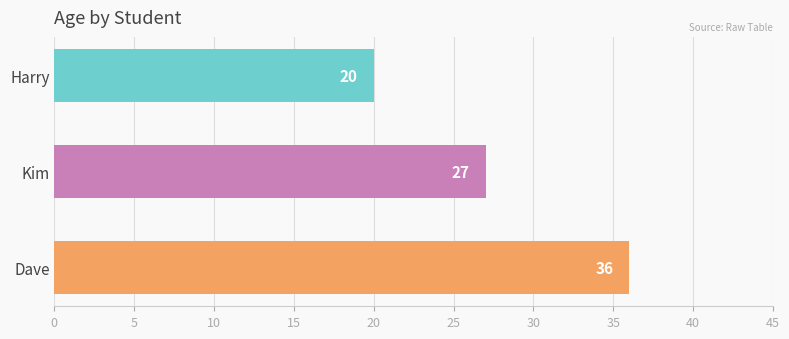

What is the sum of all values?

83